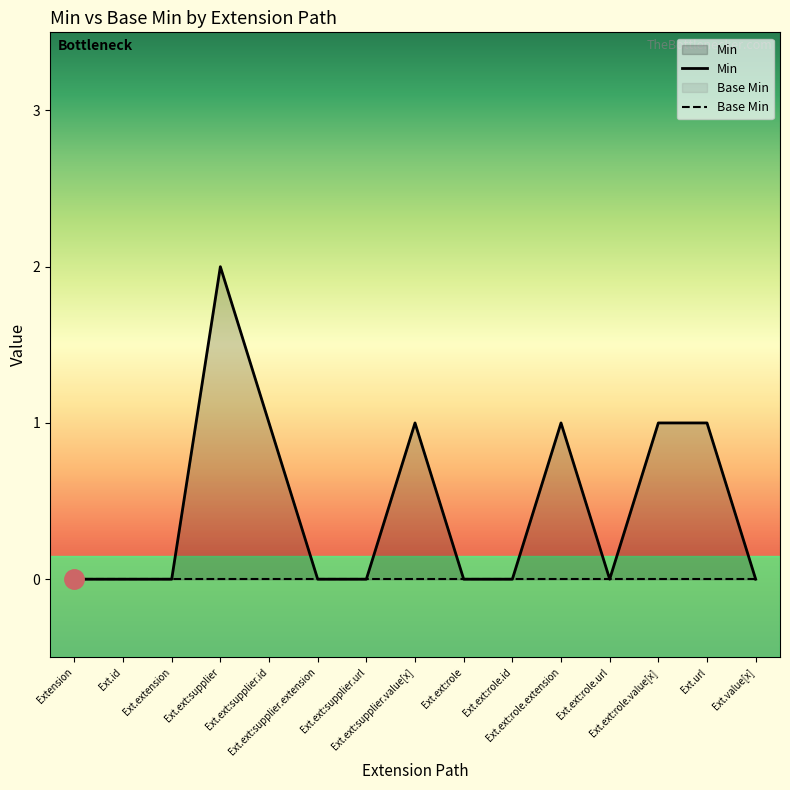

Which series has the largest total across all categories?

Min